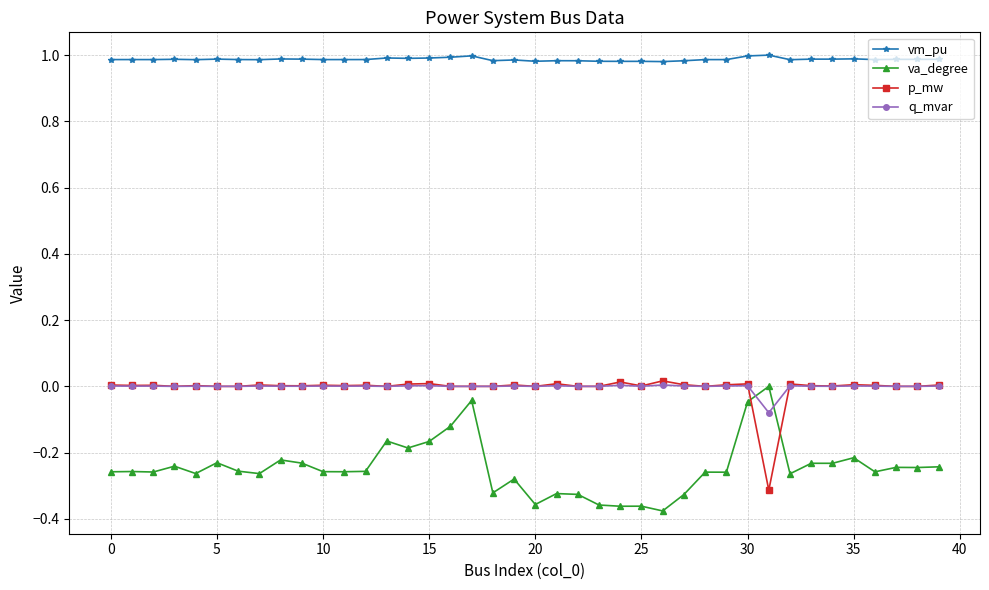

After their last crossing, which series has the higher values: q_mvar or va_degree?

q_mvar